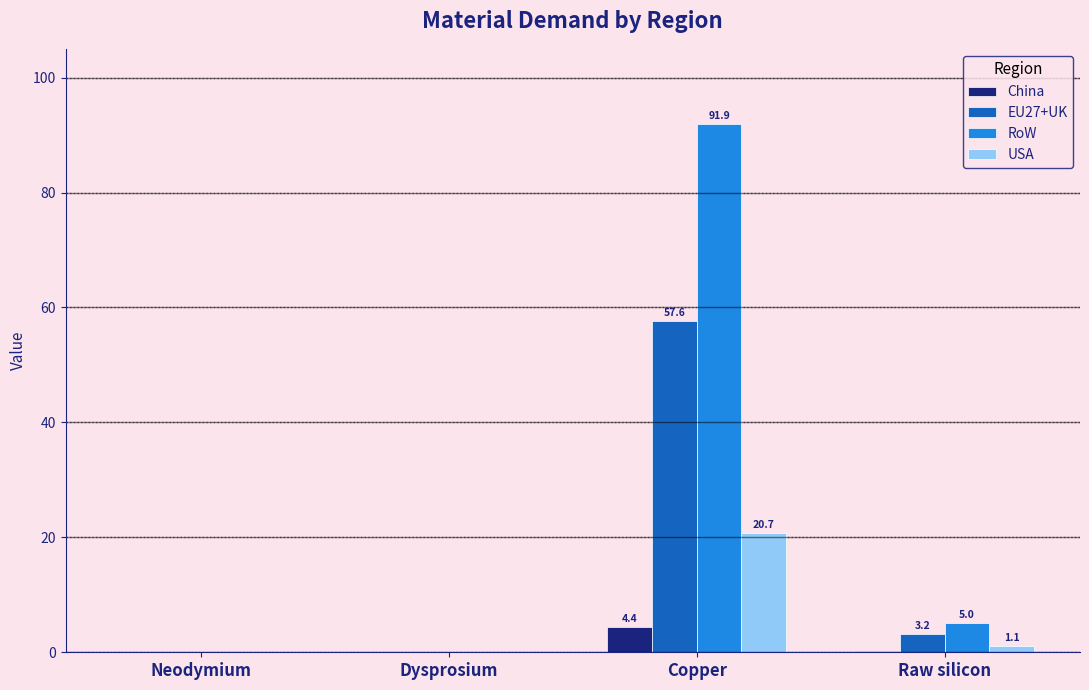

What is the average value of the EU27+UK series?

15.2